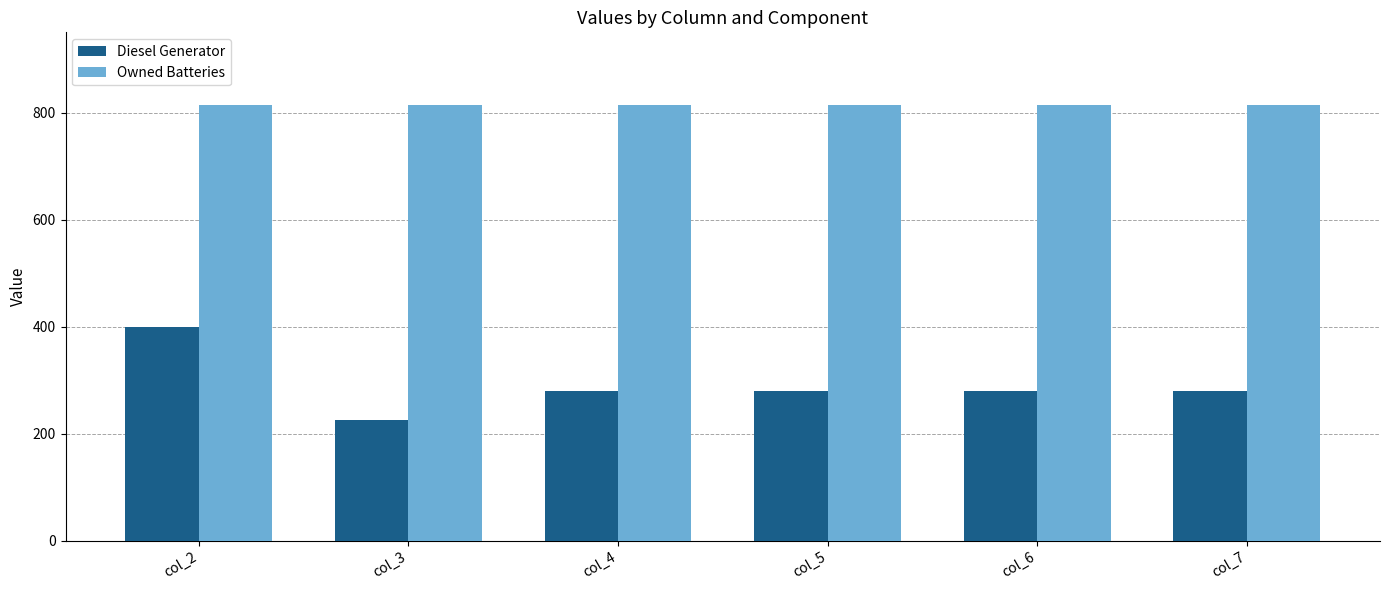

Is the value of Owned Batteries at col_4 greater than the value of Diesel Generator at col_5?

Yes